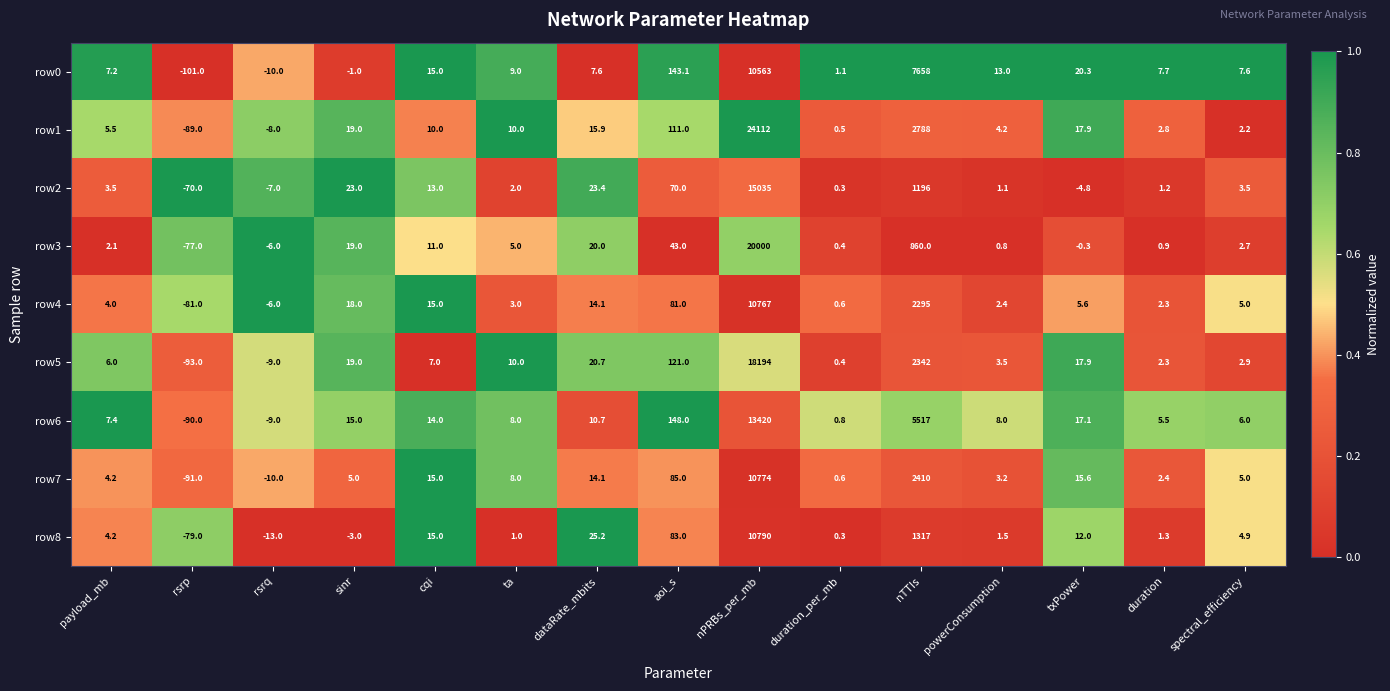

Which series changed the most between nTTIs and duration?

row0